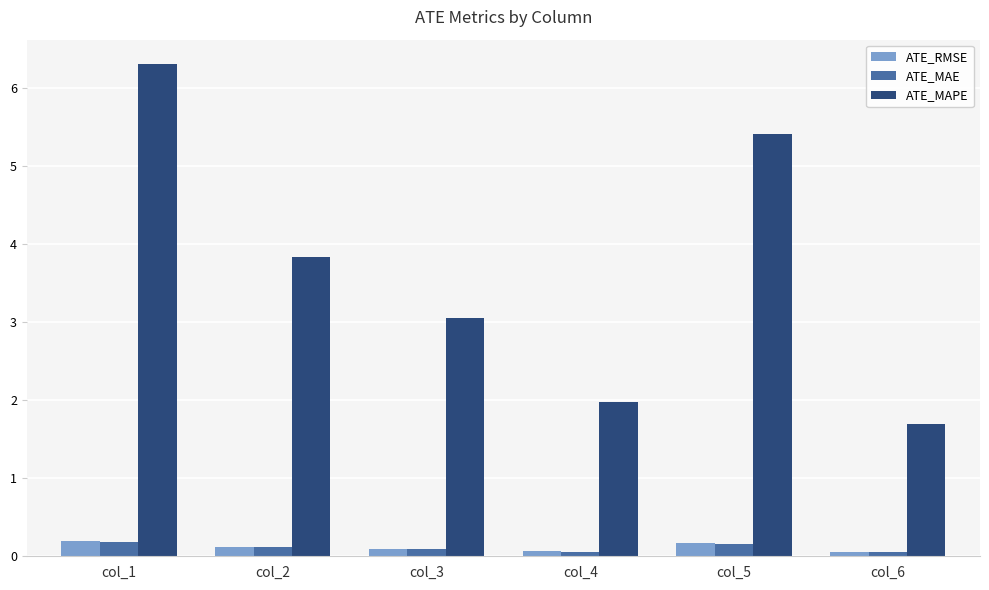

Rank the categories by ATE_MAPE value from lowest to highest.

col_6, col_4, col_3, col_2, col_5, col_1